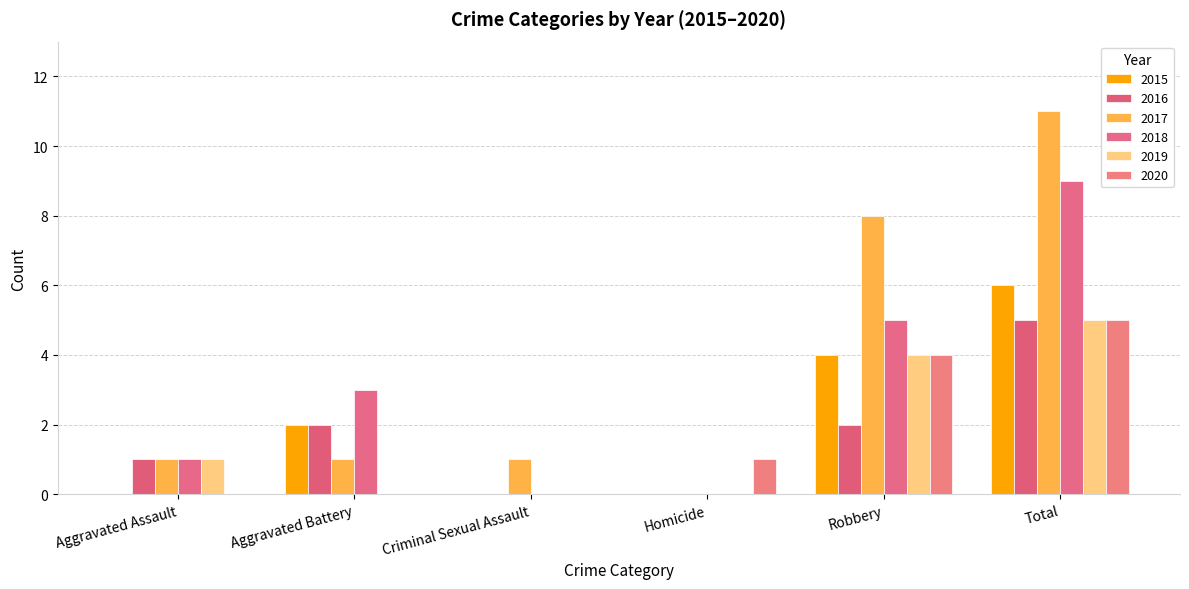

What position from the right is Aggravated Assault?

6